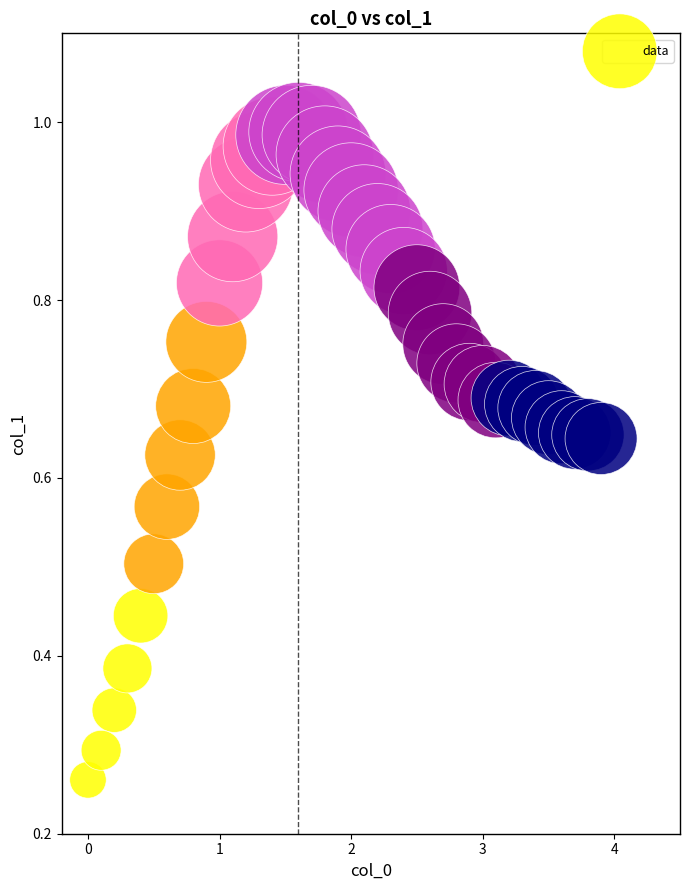

What is the range of X values (max minus min)?

3.9